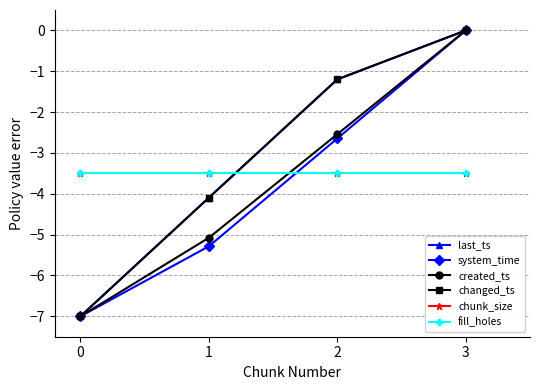

Does the chart have visible grid lines?

Yes